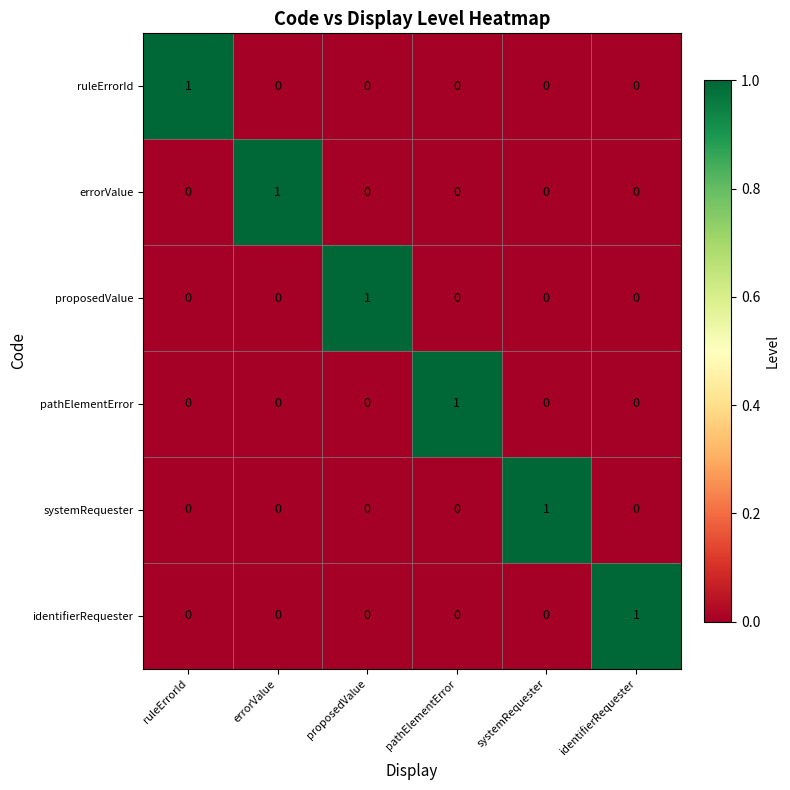

Is it true that identifierRequester equals 0 at proposedValue?

True